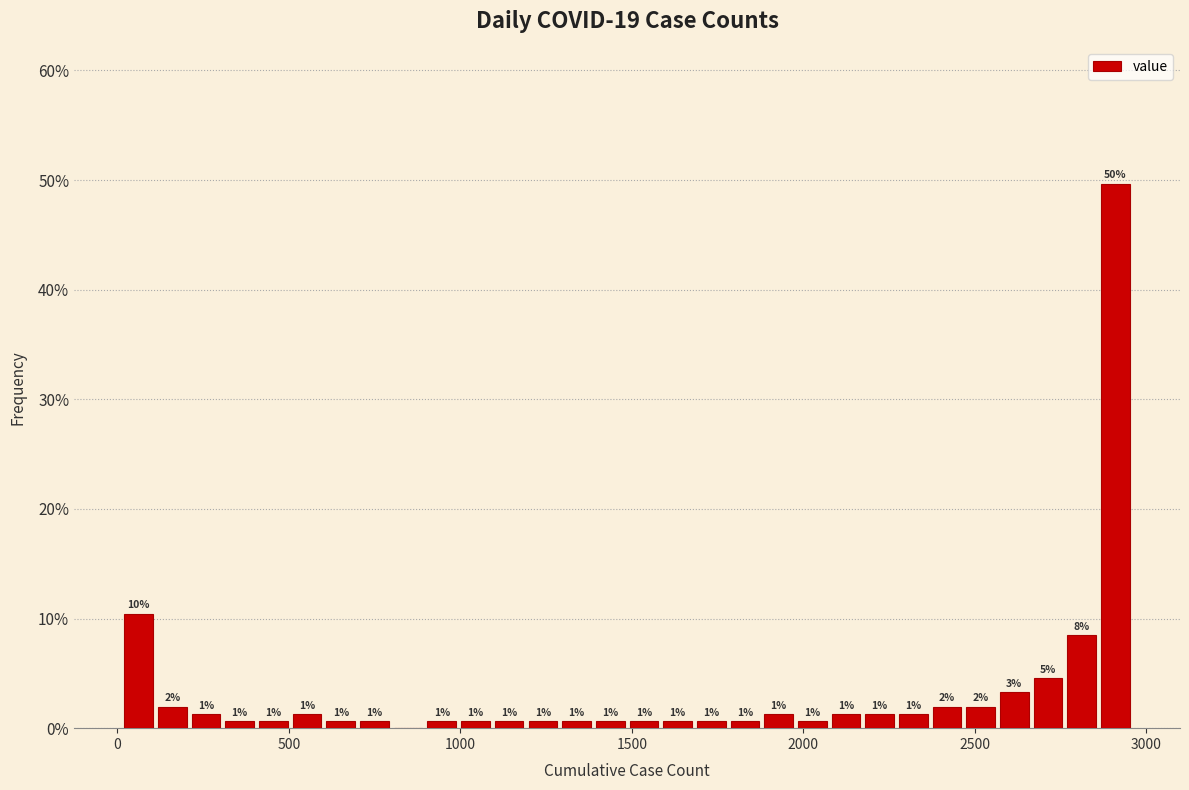

Read against the x-axis, roughly where is the centre of the tallest bar?

2900